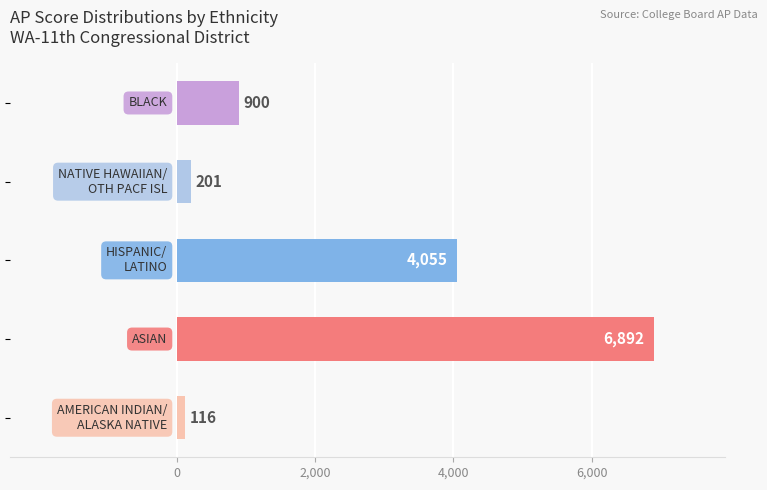

What is the average value?

2433